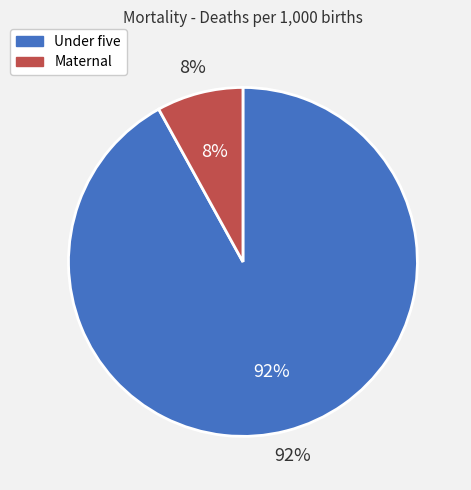

Rank the categories by value from lowest to highest.

Maternal (deaths per 1,000 births), Under five (deaths per 1,000 births)